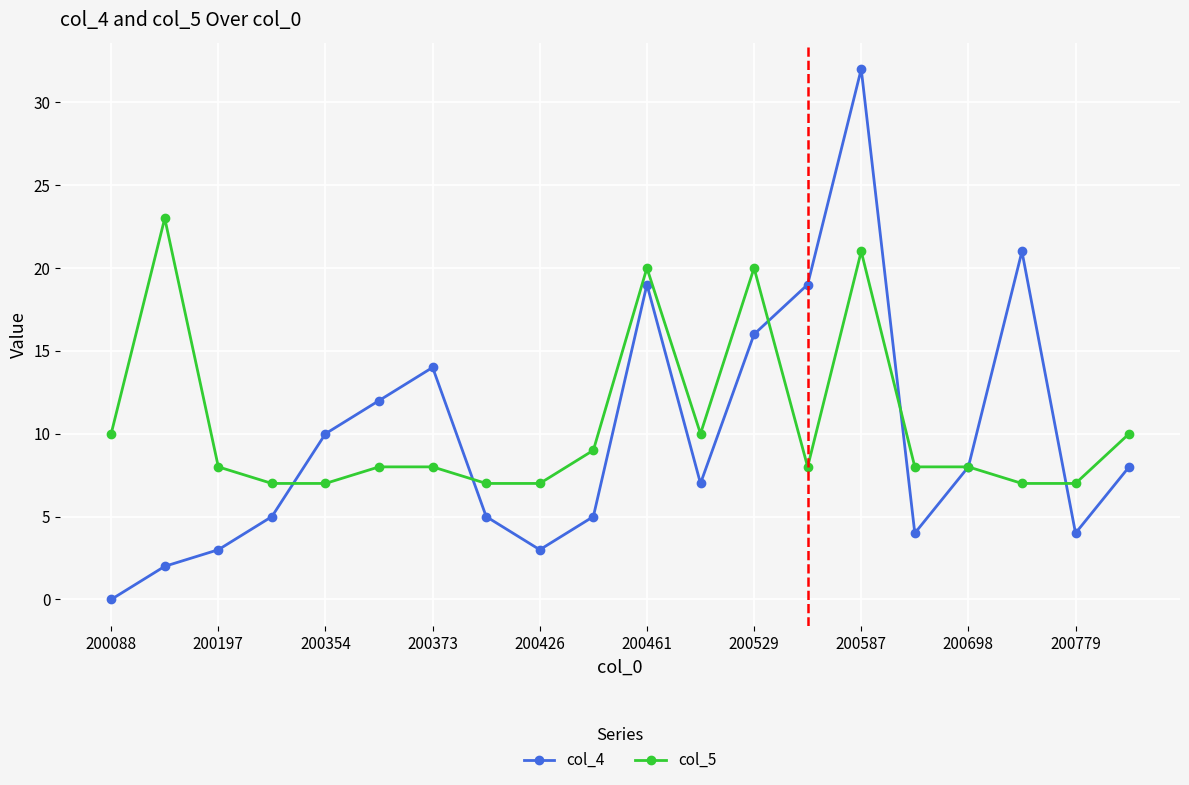

Reading left to right, extract all data points from this chart.

col_4: 0	2	3	5	10	12	14	5	3	5	19	7	16	19	32	4	8	21	4	8
col_5: 10	23	8	7	7	8	8	7	7	9	20	10	20	8	21	8	8	7	7	10